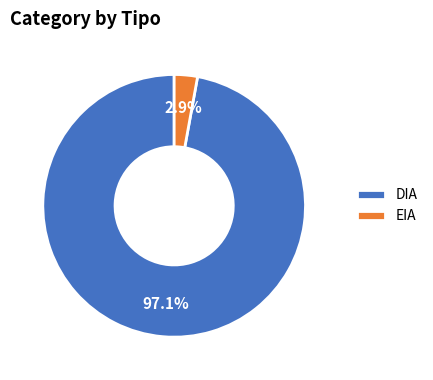

Combined, what portion of the pie is DIA and EIA?

100.0%